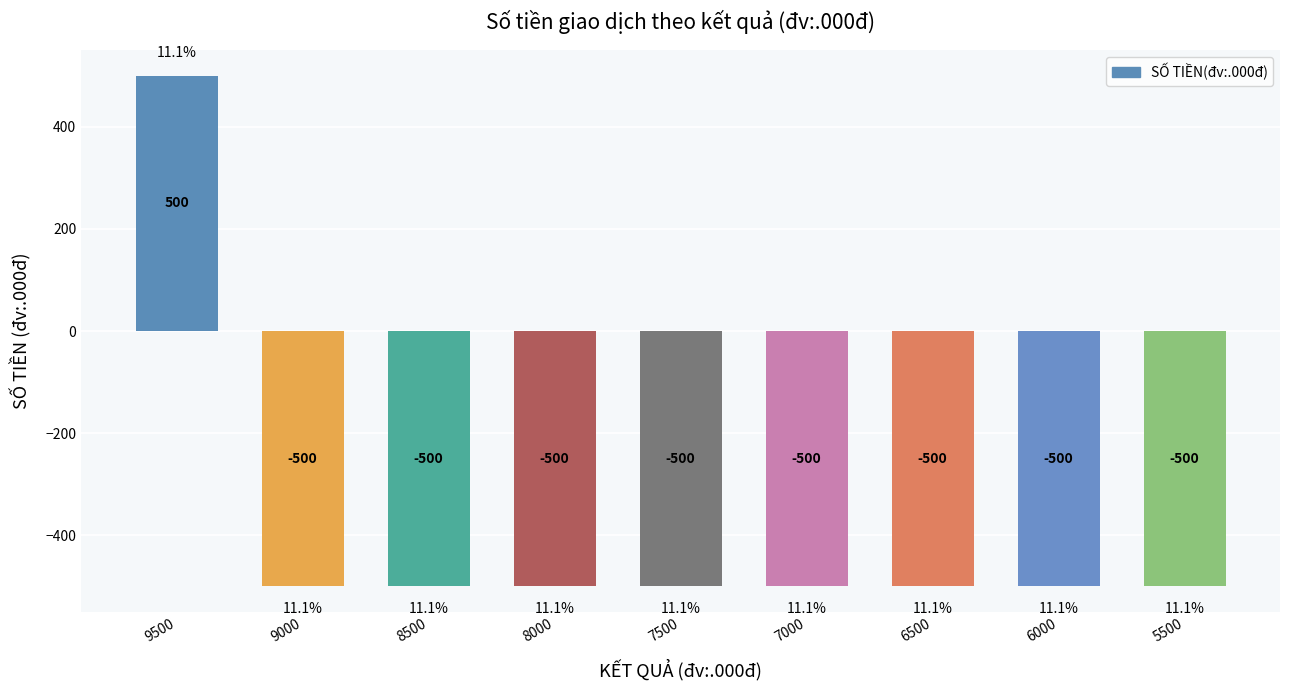

Which category has the highest value across all series?

9500